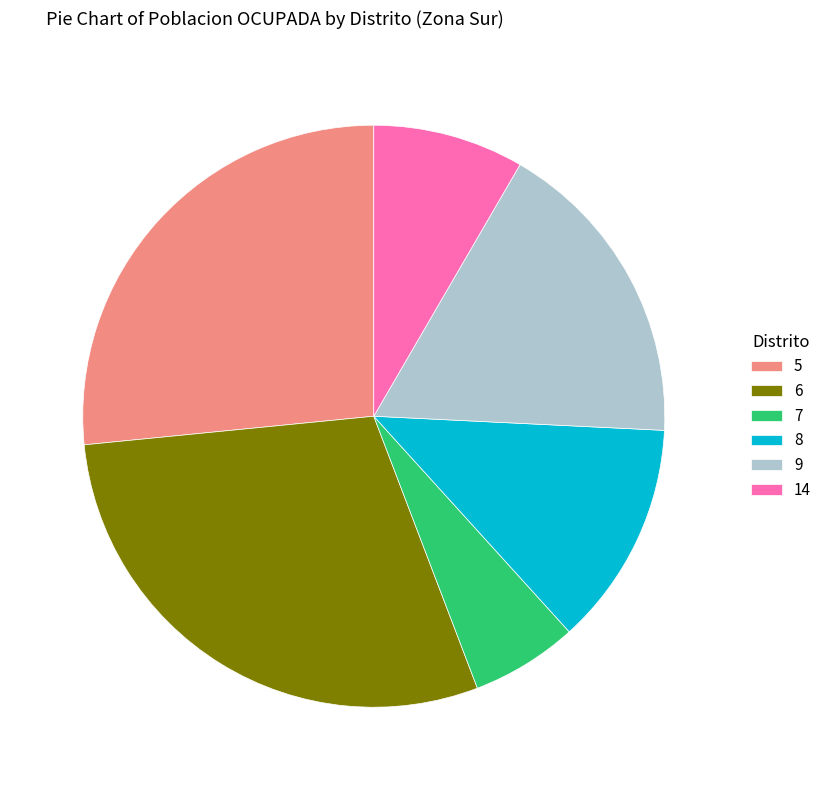

Which has a higher value, 14 or 9?

9